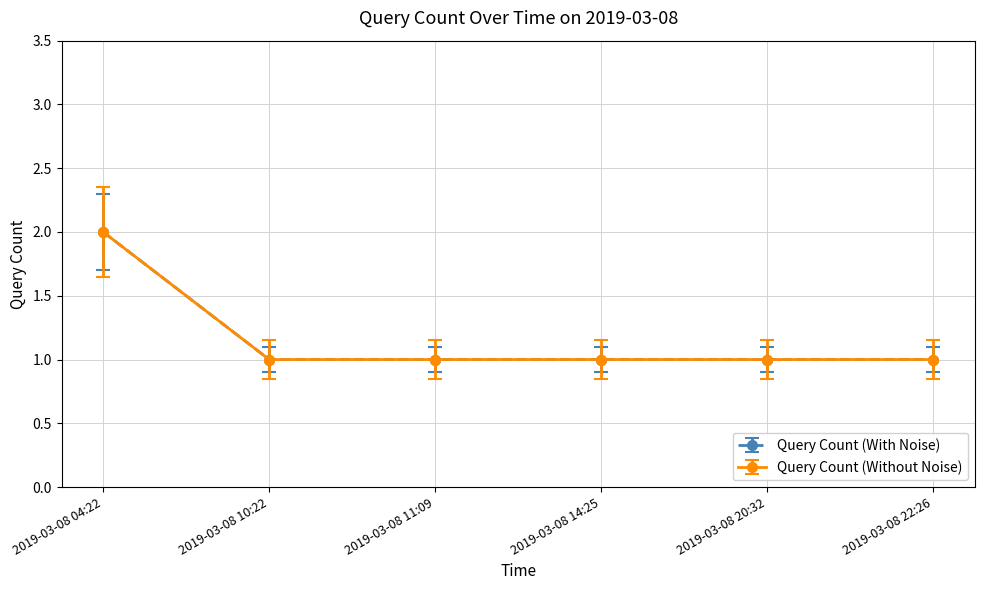

Does the chart have visible grid lines?

Yes